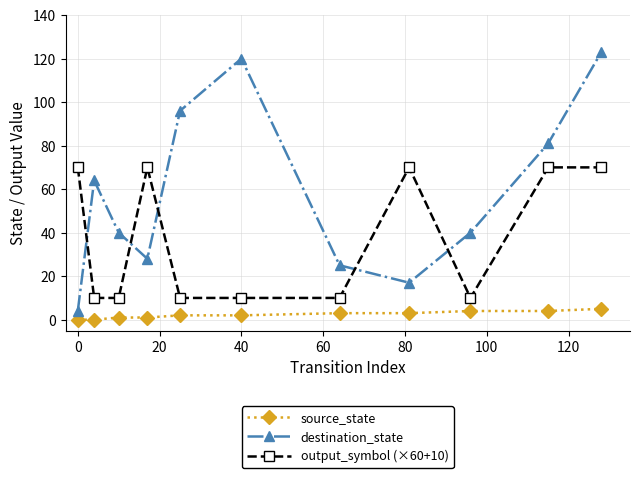

True or false: source_state and destination_state intersect in this chart.

False